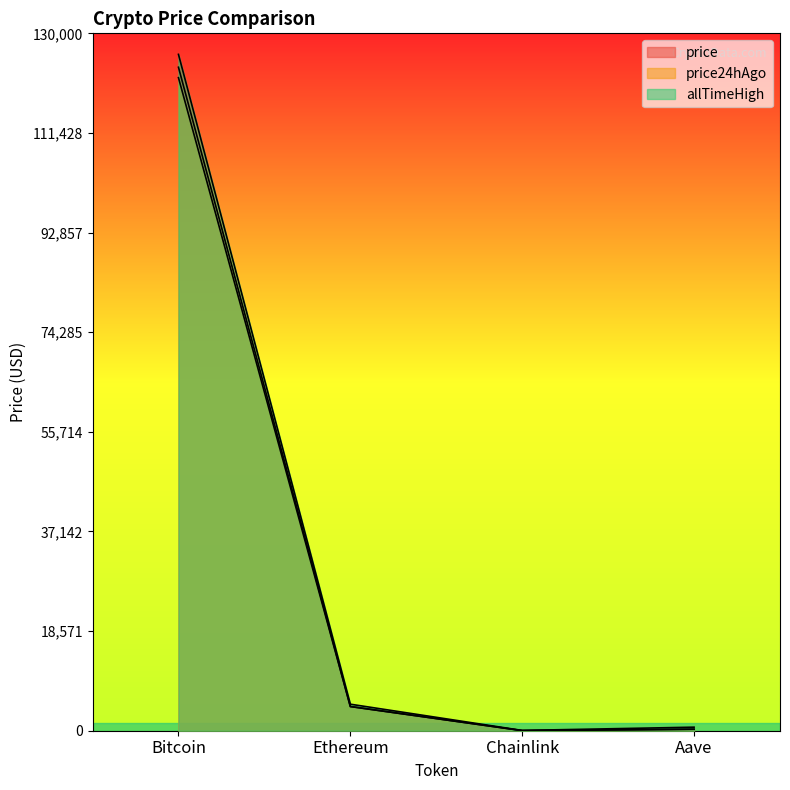

Which series has the largest total across all categories?

allTimeHigh